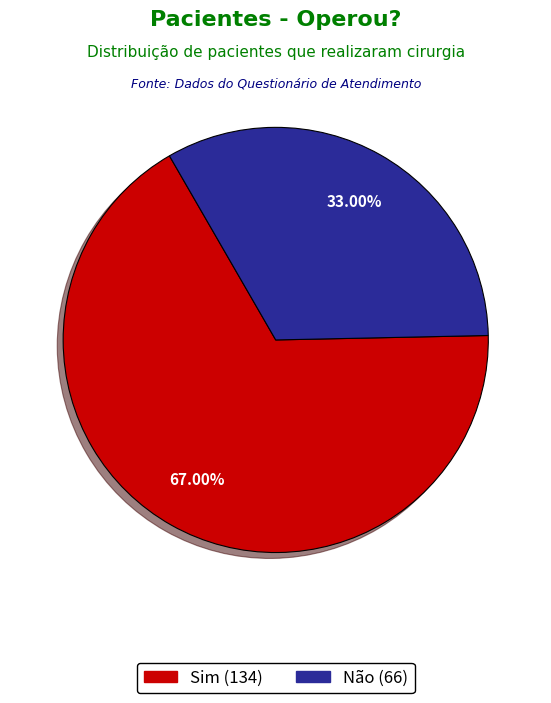

What is the ratio of the value at Não to the value at Sim?

0.5